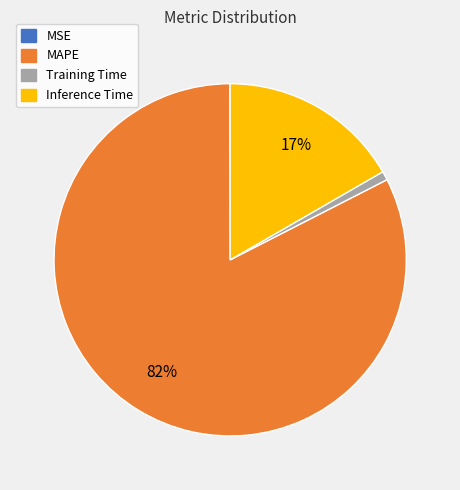

Which category has the biggest portion of the pie?

MAPE